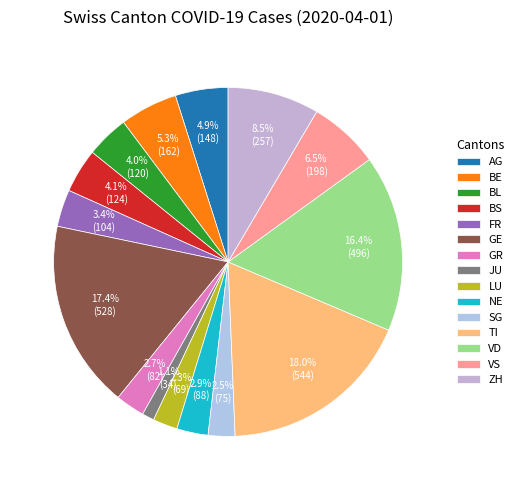

Is it true that BS is 4% of the pie?

True